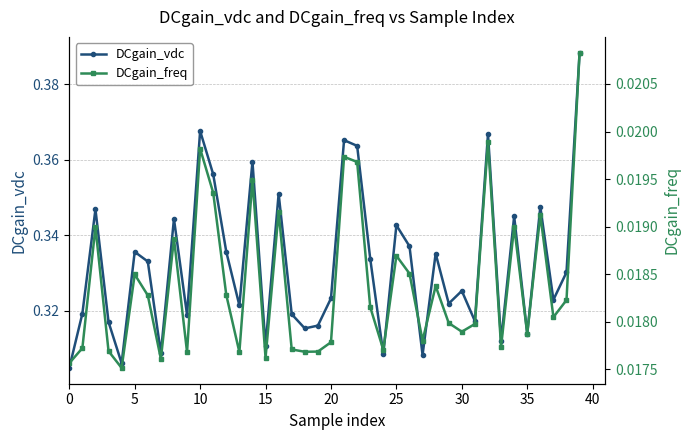

List the series in order of their overall mean, highest first.

DCgain_vdc, DCgain_freq